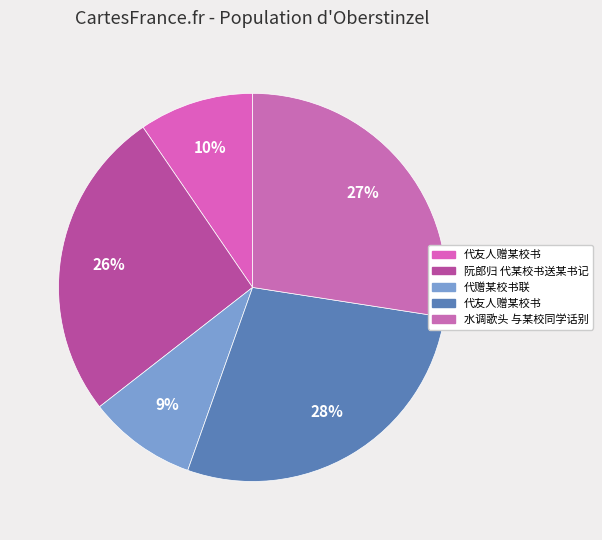

How many segments does this pie chart have?

5